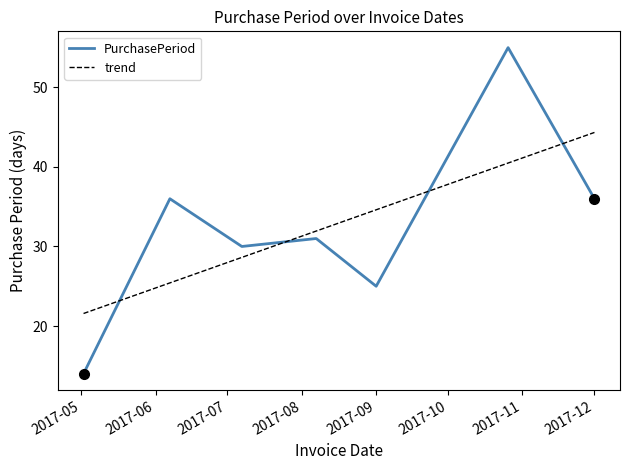

Rank the series by their maximum value, from highest to lowest.

PurchasePeriod, trend